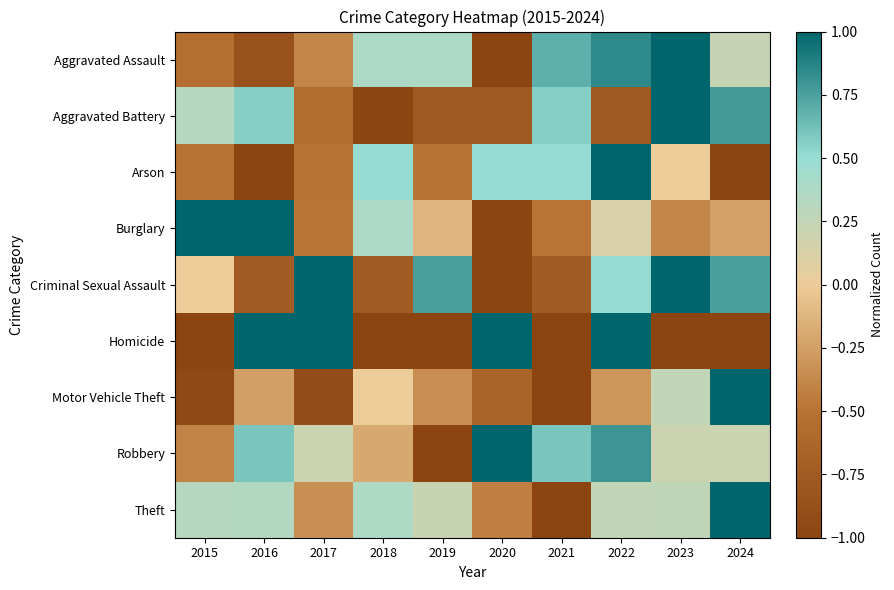

Between 2024 and 2020, which is larger?

2024